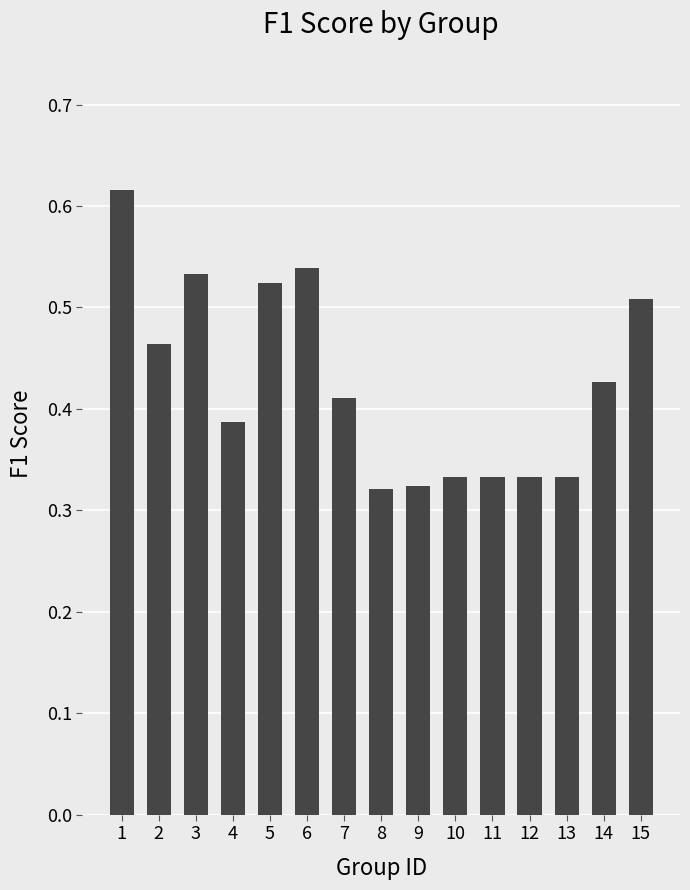

The value at 7 is 0.1. True or false?

False